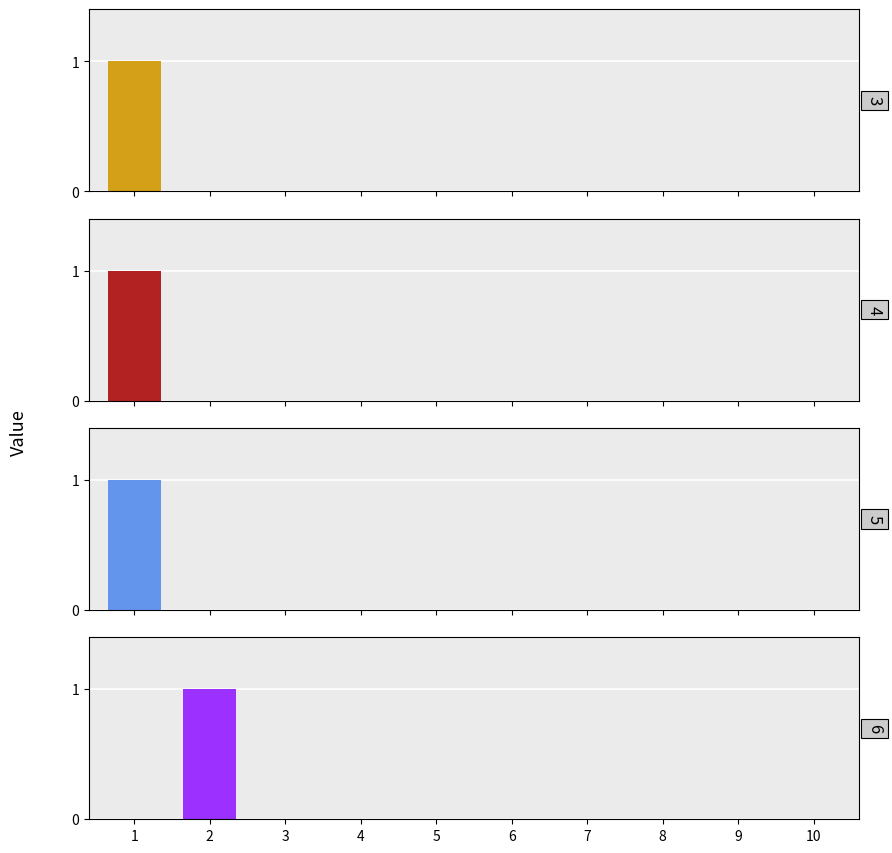

At which category is the sum across all series the highest?

1